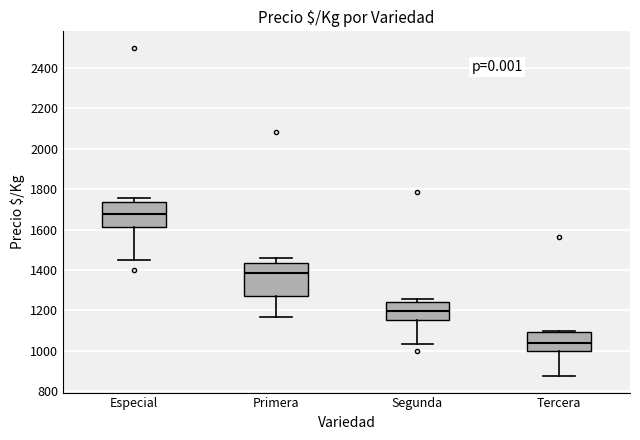

Reading left to right, read every box against the y-axis: the position of its median line, the range the box covers, and the ends of its whiskers. The values are not printed on the chart, so give them approximately, as read against the axis.

Especial: median 1680, box 1620 to 1740, whiskers 1460 to 1760
Primera: median 1380, box 1280 to 1440, whiskers 1160 to 1460
Segunda: median 1200, box 1160 to 1240, whiskers 1040 to 1260
Tercera: median 1040, box 1000 to 1100, whiskers 880 to 1100